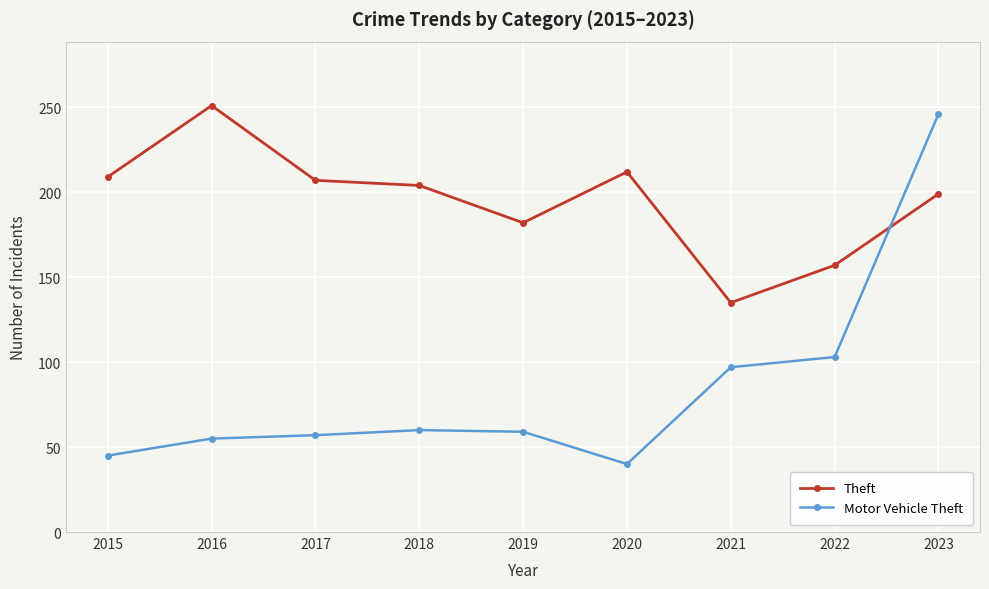

Is the value of Motor Vehicle Theft at 2016 greater than the value of Theft at 2019?

No